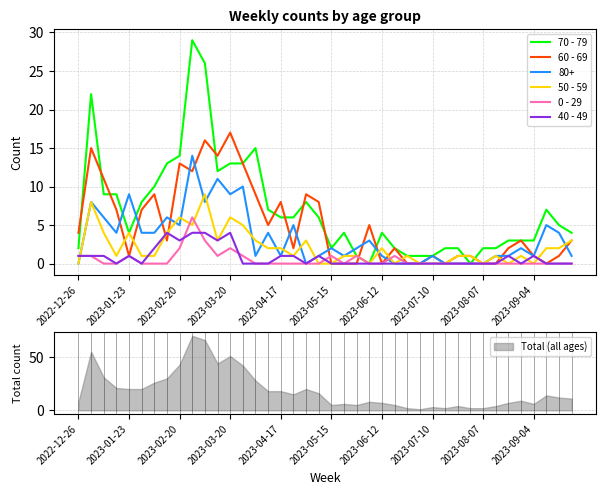

True or false: 60 - 69 has more than 1 points higher than both neighbors.

True